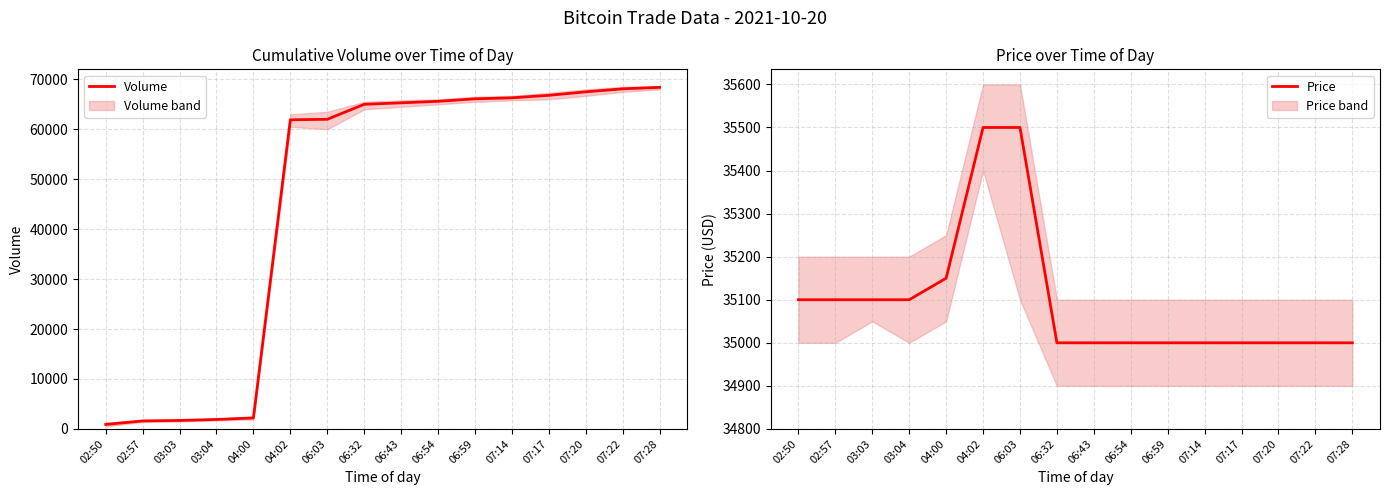

Between which two adjacent categories do Price and Volume first intersect?

04:00 and 04:02